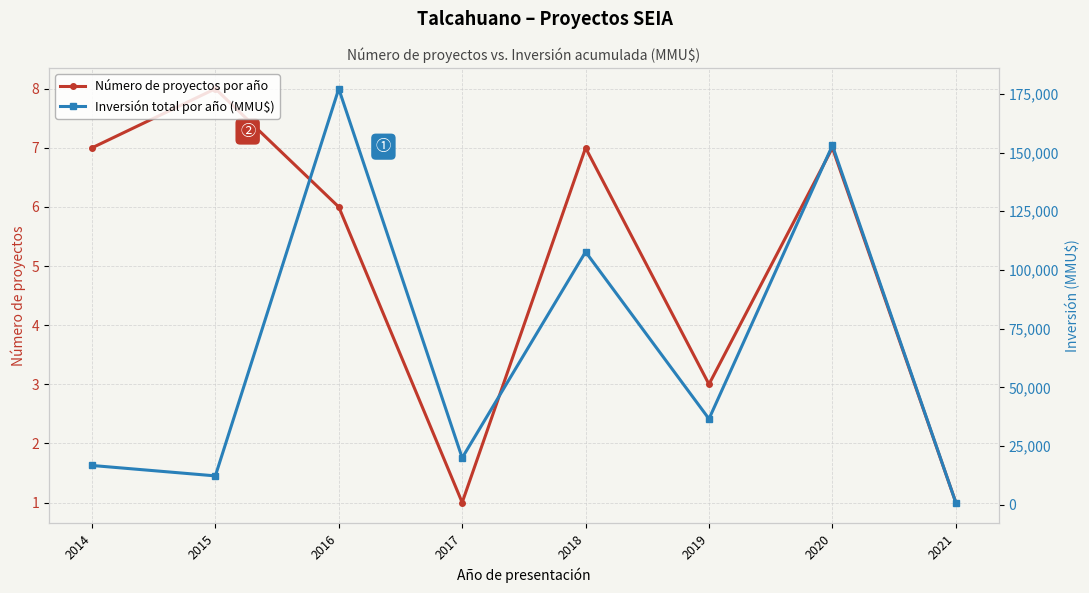

Rank the categories by Número de proyectos por año value from highest to lowest.

2015, 2014, 2018, 2020, 2016, 2019, 2017, 2021